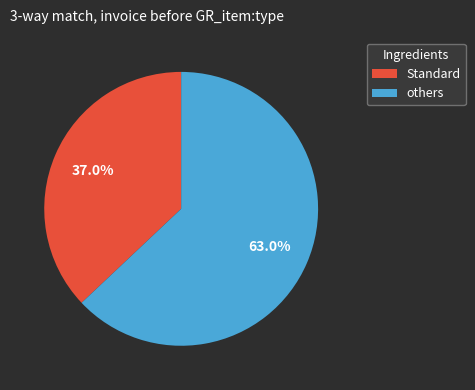

Which slice is the smallest?

Standard